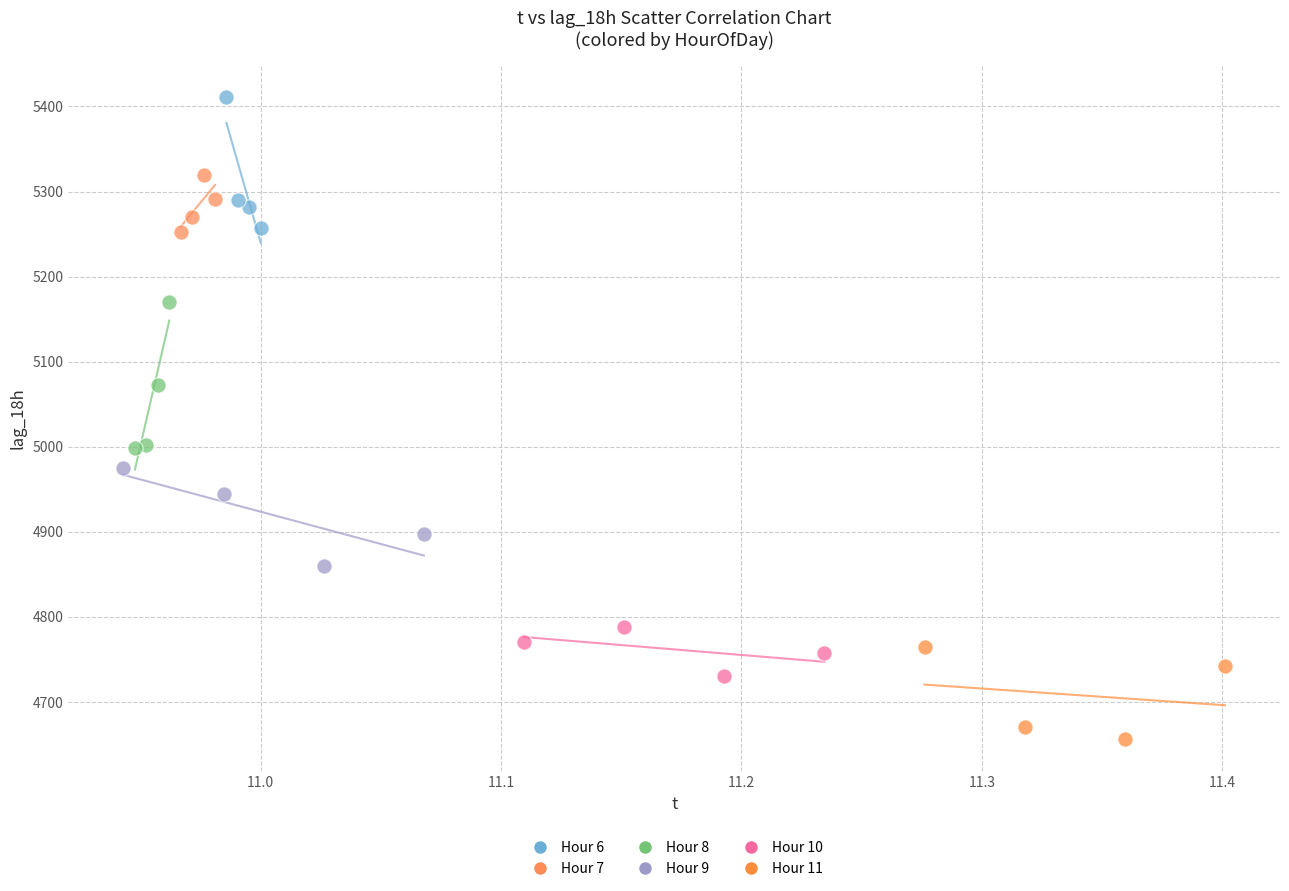

Which series contains the highest Y value?

Hour 6